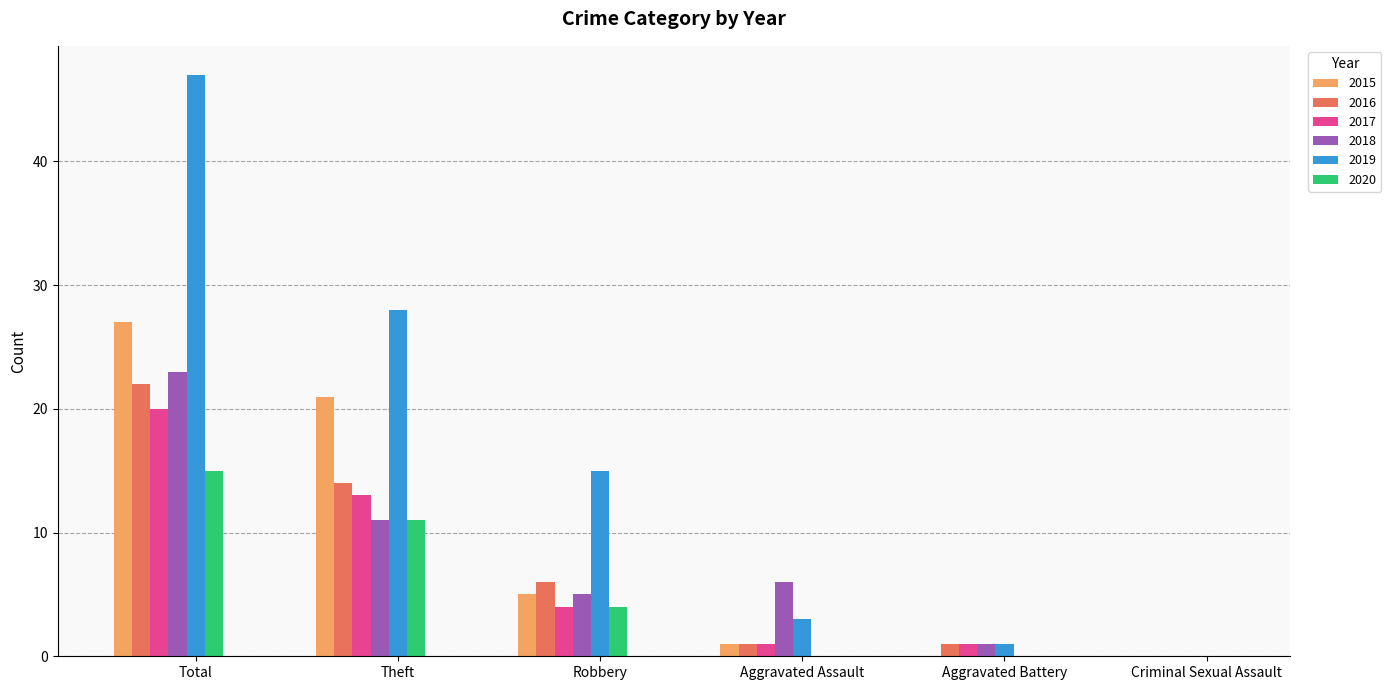

What are all the series names shown in the legend?

2015, 2016, 2017, 2018, 2019, 2020